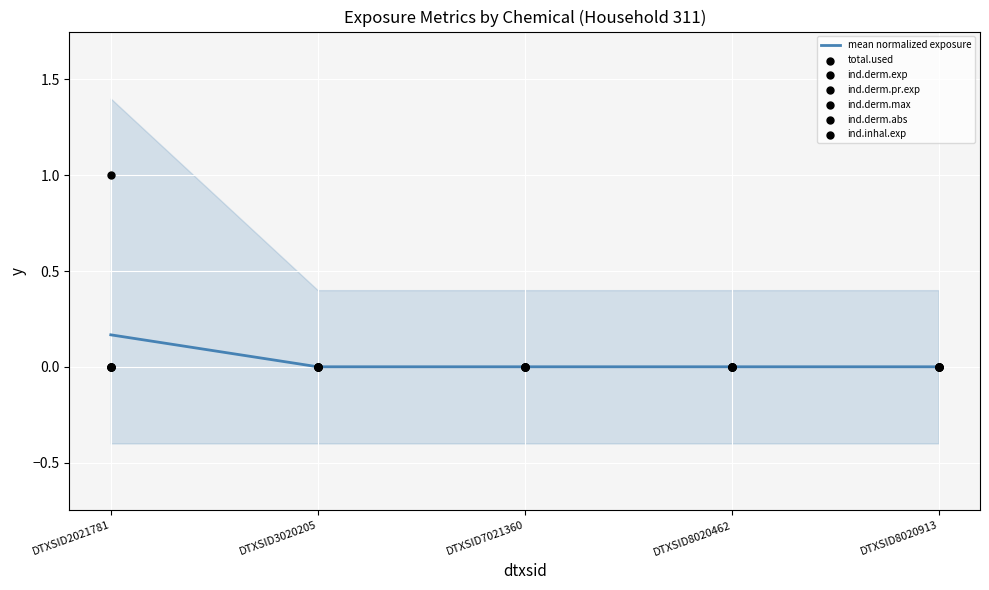

Which series reaches the minimum Y coordinate?

total.used